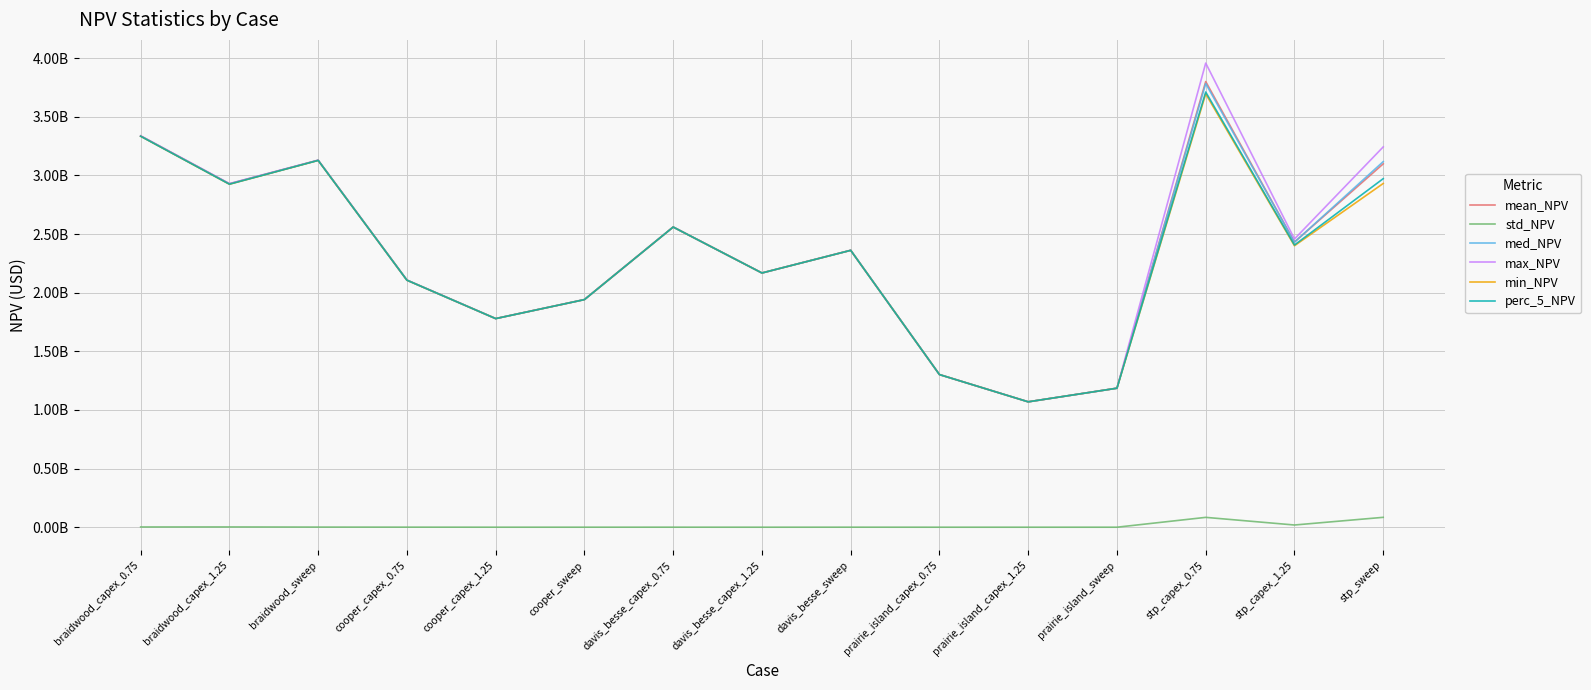

Reading left to right, extract all data points from this chart.

mean_NPV: braidwood_capex_0.75=3336092227.1	braidwood_capex_1.25=2927999270.5	braidwood_sweep=3129157077.1	cooper_capex_0.75=2107073824.2	cooper_capex_1.25=1779039664.3	cooper_sweep=1941139252.2	davis_besse_capex_0.75=2559932748.4	davis_besse_capex_1.25=2167991412.7	davis_besse_sweep=2361366914.4	prairie_island_capex_0.75=1301597085.6	prairie_island_capex_1.25=1069236981.7	prairie_island_sweep=1185417154.7	stp_capex_0.75=3800558409.5	stp_capex_1.25=2431731991.6	stp_sweep=3098642258.5
std_NPV: braidwood_capex_0.75=1983077.6	braidwood_capex_1.25=2252291.4	braidwood_sweep=1021235.9	cooper_capex_0.75=489213.7	cooper_capex_1.25=123410.8	cooper_sweep=141800.0	davis_besse_capex_0.75=237094.0	davis_besse_capex_1.25=16160.9	davis_besse_sweep=244351.9	prairie_island_capex_0.75=6488.9	prairie_island_capex_1.25=5965.4	prairie_island_sweep=4246.0	stp_capex_0.75=83871384.1	stp_capex_1.25=18753758.0	stp_sweep=84167063.8
med_NPV: braidwood_capex_0.75=3335944003.4	braidwood_capex_1.25=2928483762.7	braidwood_sweep=3129193928.4	cooper_capex_0.75=2107275411.9	cooper_capex_1.25=1779043416.8	cooper_sweep=1941202502.9	davis_besse_capex_0.75=2559903677.4	davis_besse_capex_1.25=2167989637.1	davis_besse_sweep=2361386587.3	prairie_island_capex_0.75=1301598903.2	prairie_island_capex_1.25=1069237017.4	prairie_island_sweep=1185415958.3	stp_capex_0.75=3783027261.9	stp_capex_1.25=2431035910.5	stp_sweep=3117591964.0
max_NPV: braidwood_capex_0.75=3338354777.2	braidwood_capex_1.25=2930184602.7	braidwood_sweep=3130347189.9	cooper_capex_0.75=2107394878.5	cooper_capex_1.25=1779150445.0	cooper_sweep=1941224855.4	davis_besse_capex_0.75=2560244307.3	davis_besse_capex_1.25=2168012793.7	davis_besse_sweep=2361589985.3	prairie_island_capex_0.75=1301602273.9	prairie_island_capex_1.25=1069243629.7	prairie_island_sweep=1185423186.9	stp_capex_0.75=3957928786.8	stp_capex_1.25=2458018776.3	stp_sweep=3243056165.1
min_NPV: braidwood_capex_0.75=3334126124.2	braidwood_capex_1.25=2924844953.7	braidwood_sweep=3127893261.6	cooper_capex_0.75=2106349594.7	cooper_capex_1.25=1778921378.8	cooper_sweep=1940927147.7	davis_besse_capex_0.75=2559679331.3	davis_besse_capex_1.25=2167973583.1	davis_besse_sweep=2361104497.7	prairie_island_capex_0.75=1301588262.0	prairie_island_capex_1.25=1069230262.3	prairie_island_sweep=1185413515.4	stp_capex_0.75=3695431083.2	stp_capex_1.25=2400215198.7	stp_sweep=2931314128.5
perc_5_NPV: braidwood_capex_0.75=3334222304.0	braidwood_capex_1.25=2925374483.5	braidwood_sweep=3128052793.2	cooper_capex_0.75=2106478332.2	cooper_capex_1.25=1778924911.7	cooper_sweep=1940968232.6	davis_besse_capex_0.75=2559705002.7	davis_besse_capex_1.25=2167975834.8	davis_besse_sweep=2361120889.7	prairie_island_capex_0.75=1301589448.3	prairie_island_capex_1.25=1069230833.0	prairie_island_sweep=1185413748.0	stp_capex_0.75=3711302425.7	stp_capex_1.25=2406824208.2	stp_sweep=2972276397.8